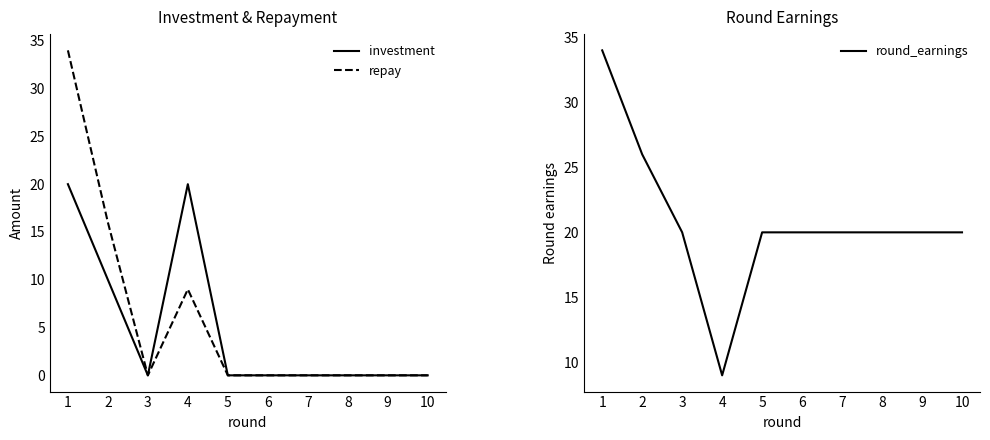

Where is investment nearest to the value 10?

2